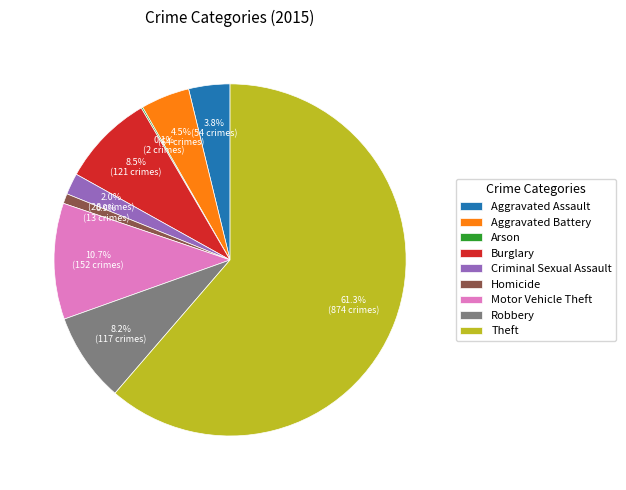

Is there any slice that represents more than half of the pie?

Yes